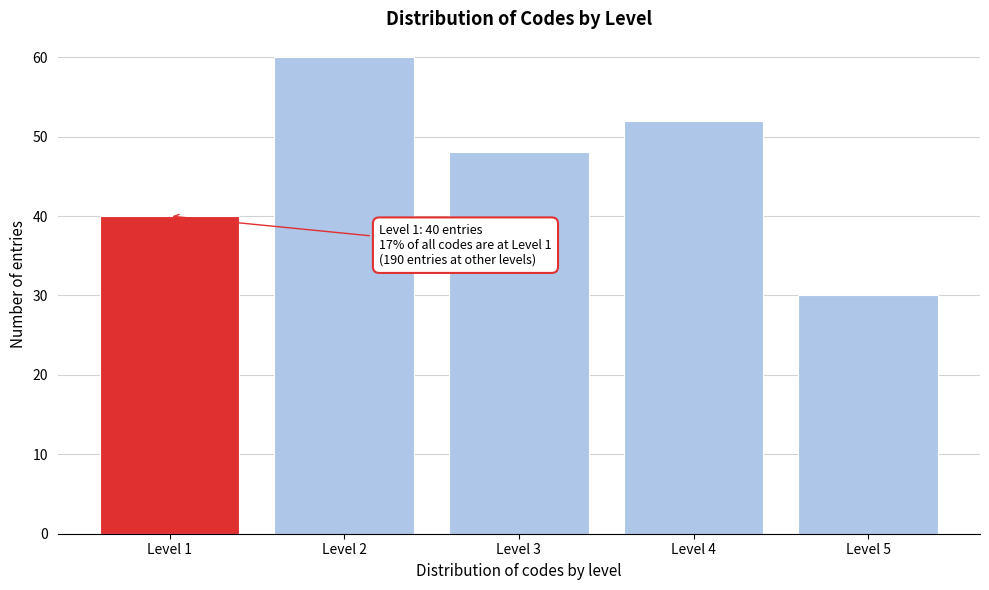

Reading right to left, what are all the values shown in this chart?

Level 5=30	Level 4=52	Level 3=48	Level 2=60	Level 1=40